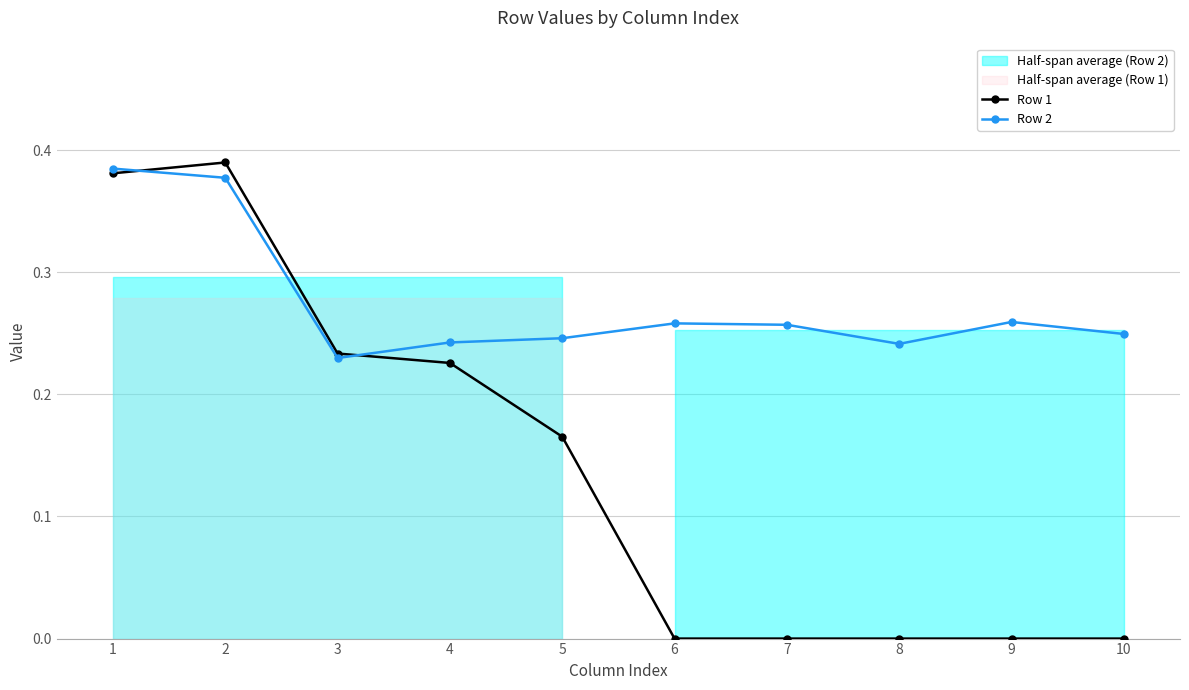

How many intersections are there between Row 2 and Row 1?

2